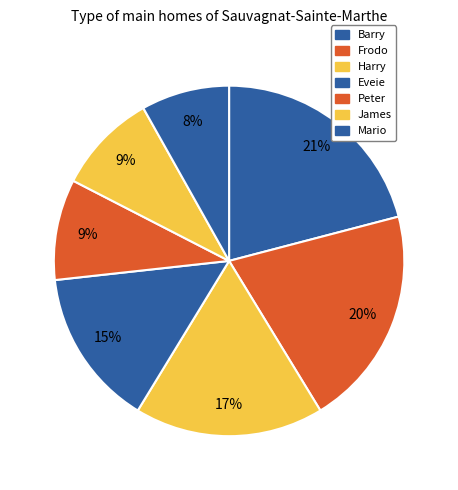

Which has a higher value, Eveie or Mario?

Eveie